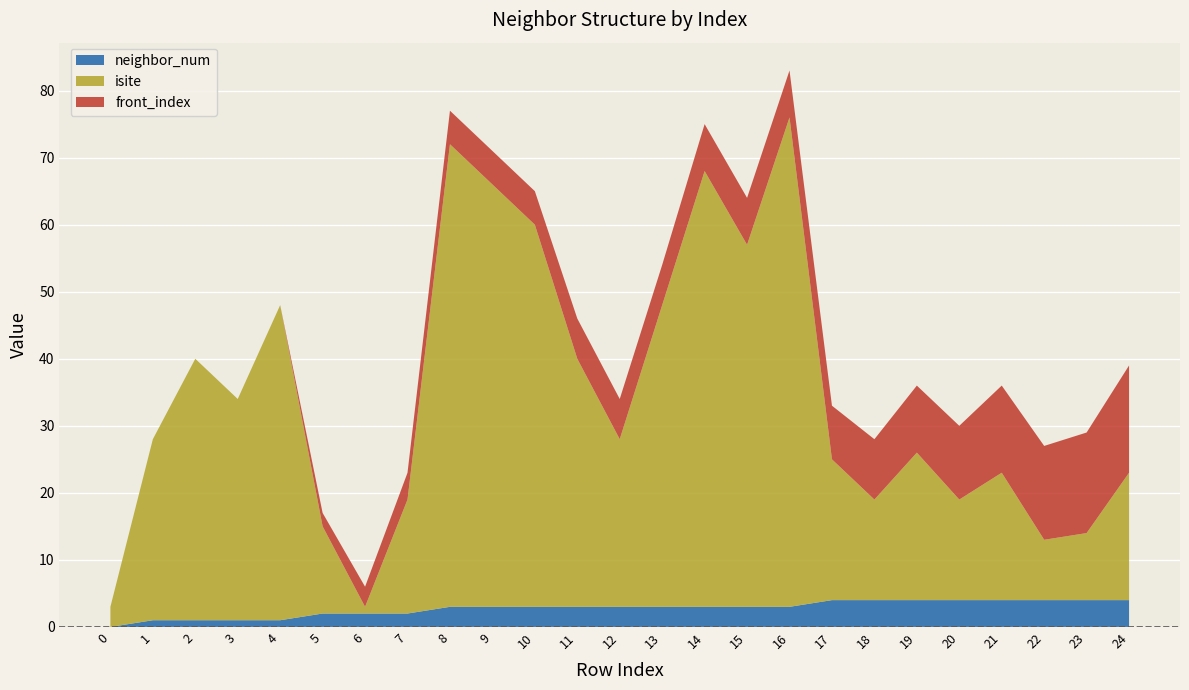

Reading left to right, what are all the values shown in this chart?

neighbor_num: 0	1	1	1	1	2	2	2	3	3	3	3	3	3	3	3	3	4	4	4	4	4	4	4	4
isite: 3	27	39	33	47	13	1	17	69	63	57	37	25	45	65	54	73	21	15	22	15	19	9	10	19
front_index: 0	0	0	0	0	2	3	4	5	5	5	6	6	6	7	7	7	8	9	10	11	13	14	15	16